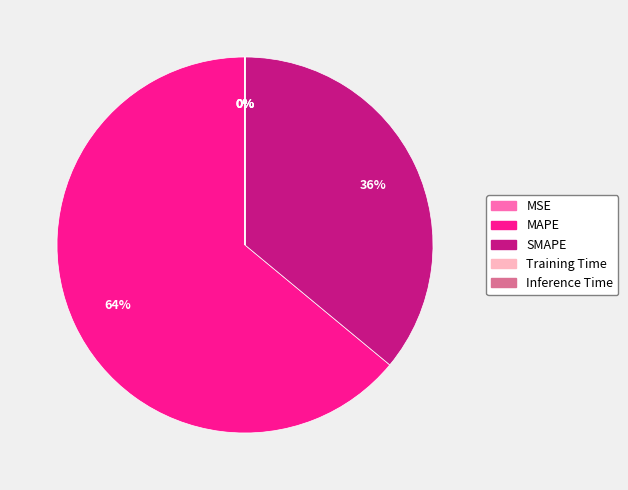

The SMAPE slice represents 46% of the pie. True or false?

False